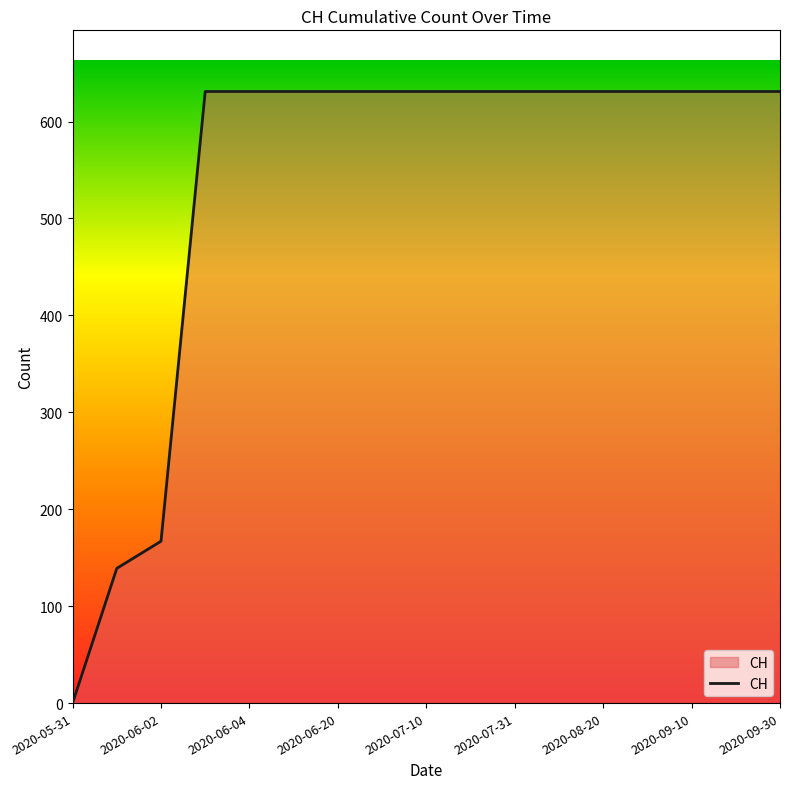

What is the maximum value shown in the chart?

631